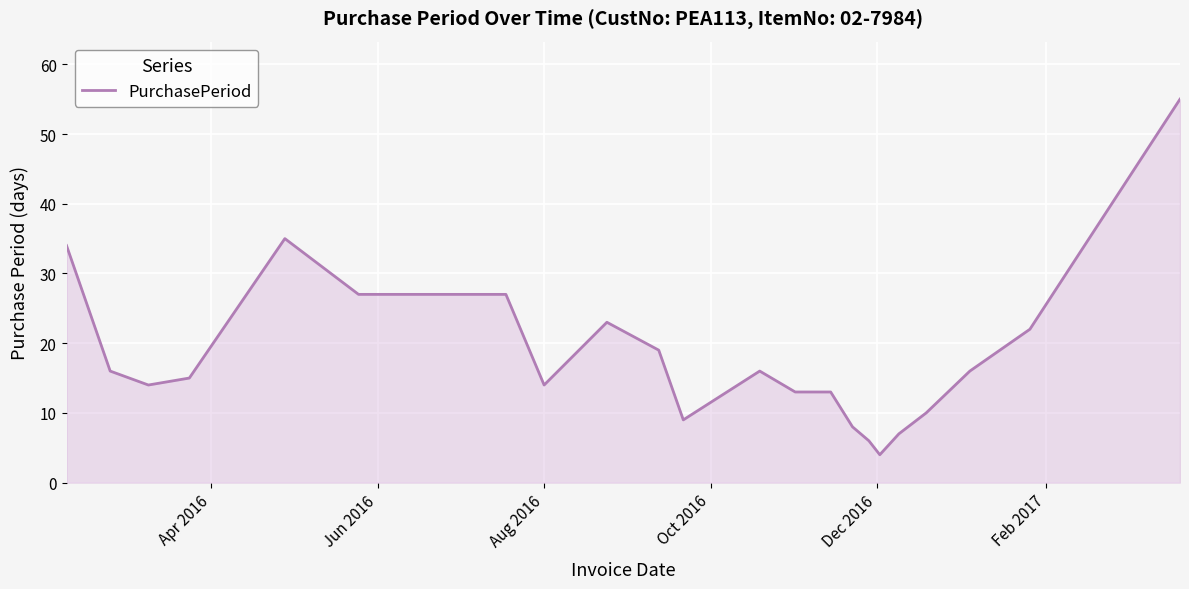

What is the difference between the maximum and minimum values?

51